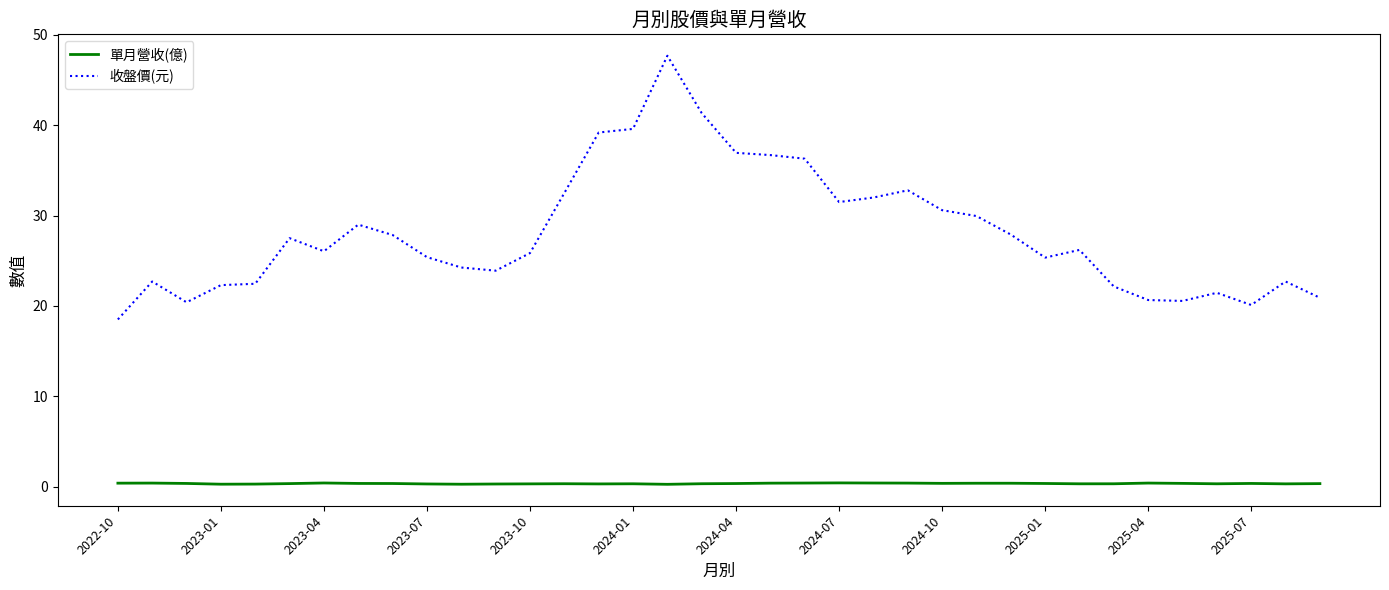

Which series has the largest range (max minus min)?

收盤價(元)